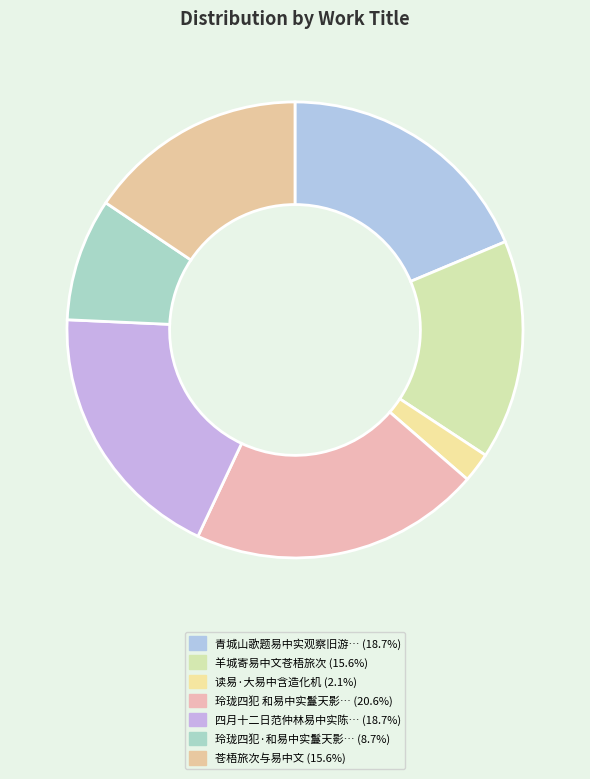

To the nearest percent, what is the difference between the largest and smallest slice percentages?

19%